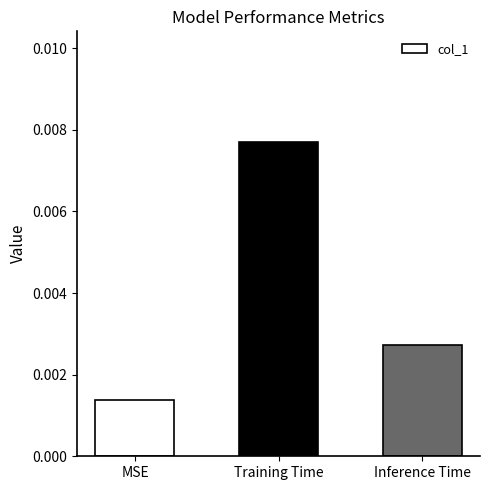

Which label corresponds to the smallest value in the chart?

MSE